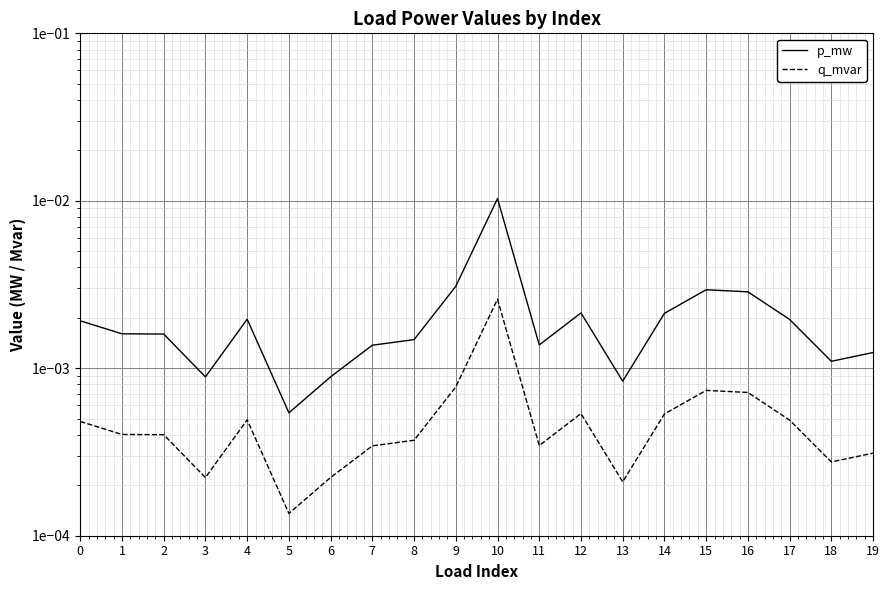

True or false: p_mw has a value of 0.0 at 1.

True